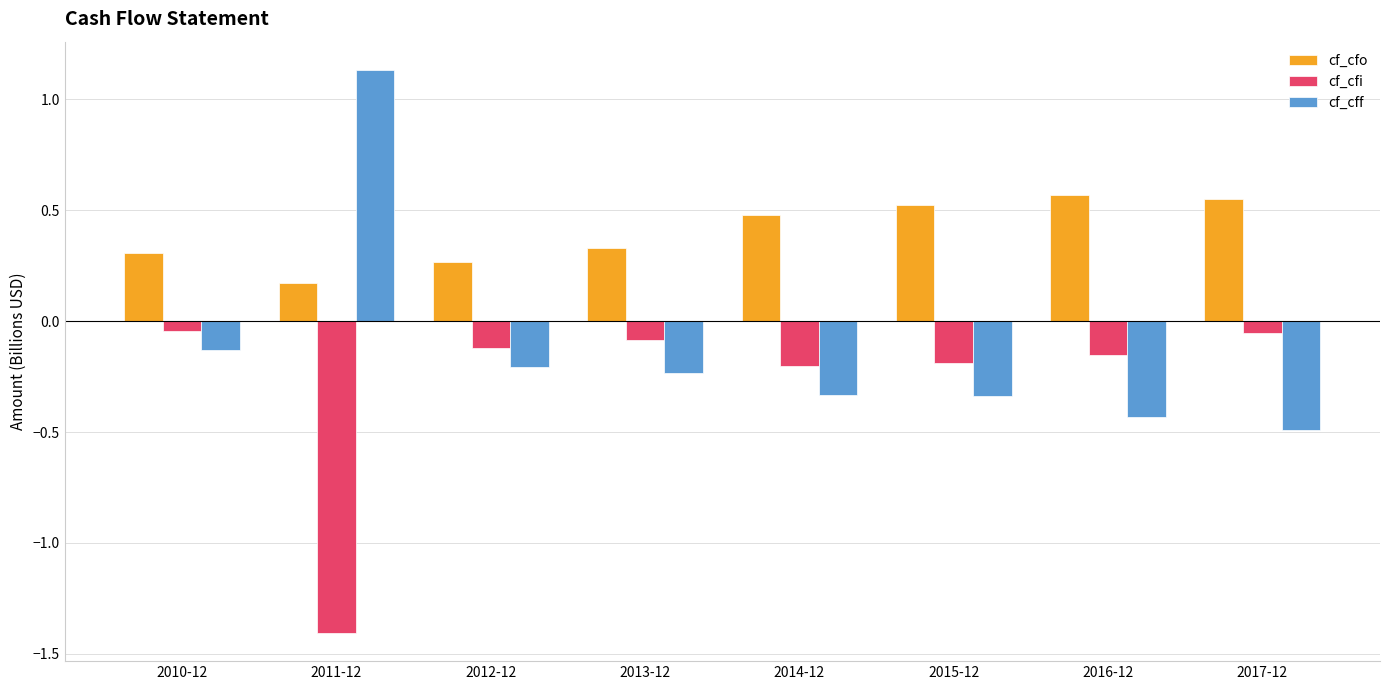

What are all the series names shown in the legend?

cf_cfo, cf_cfi, cf_cff